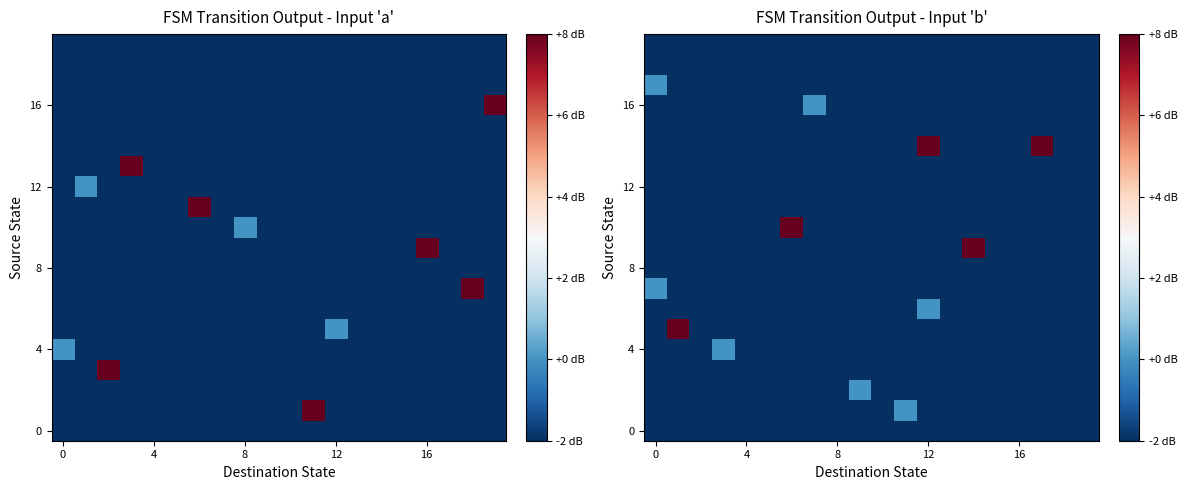

What is the lowest value of the 0 series?

-2